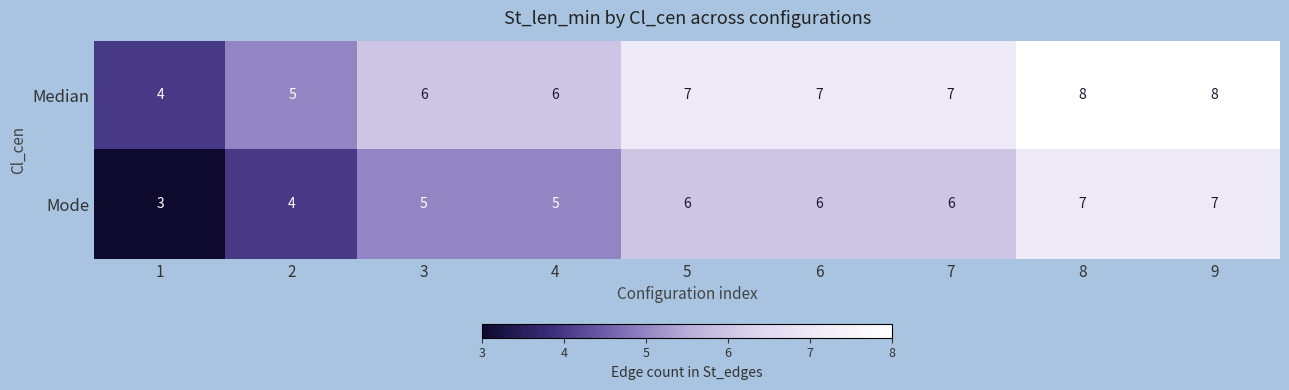

True or false: Median has a value of 3 at 2.

False